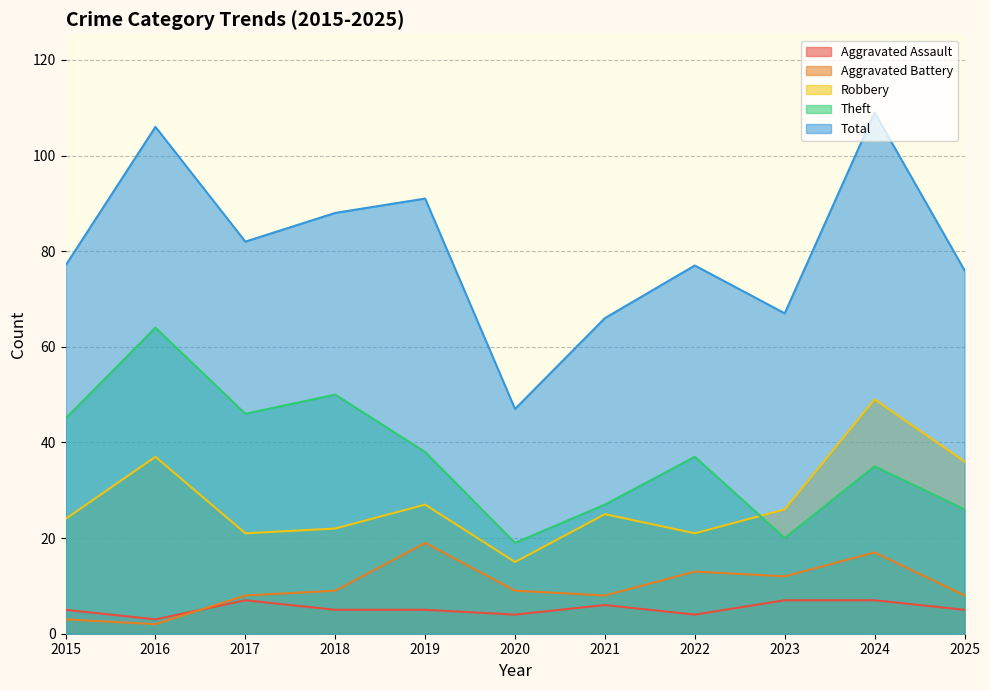

How many values in the Aggravated Assault series exceed 5?

4